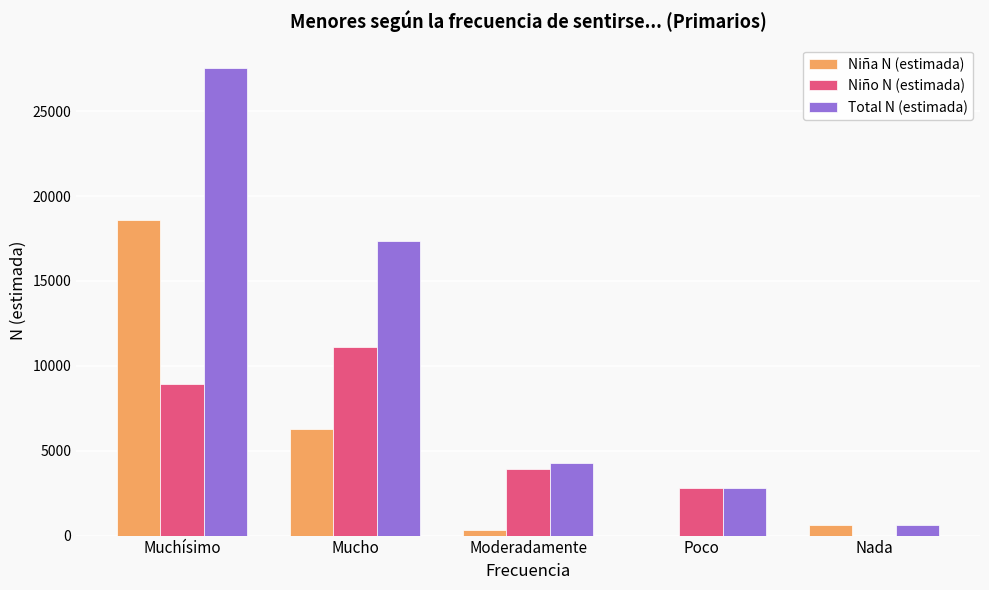

Is it true that Niña N (estimada) equals 26627 at Muchísimo?

False